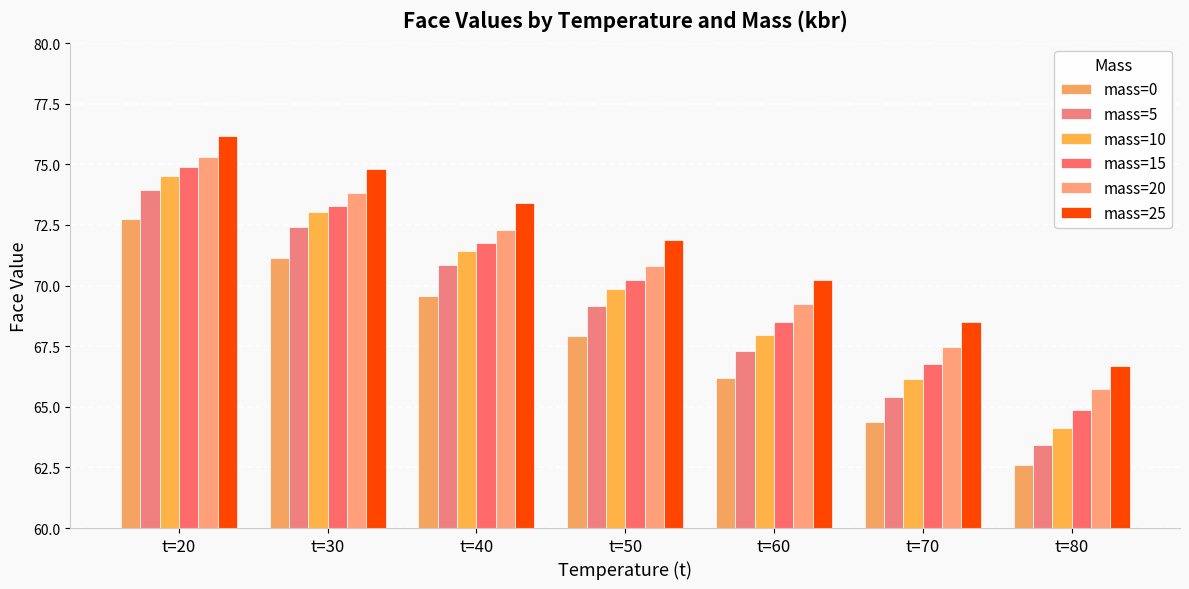

What is the average value of the mass=20 series?

70.7